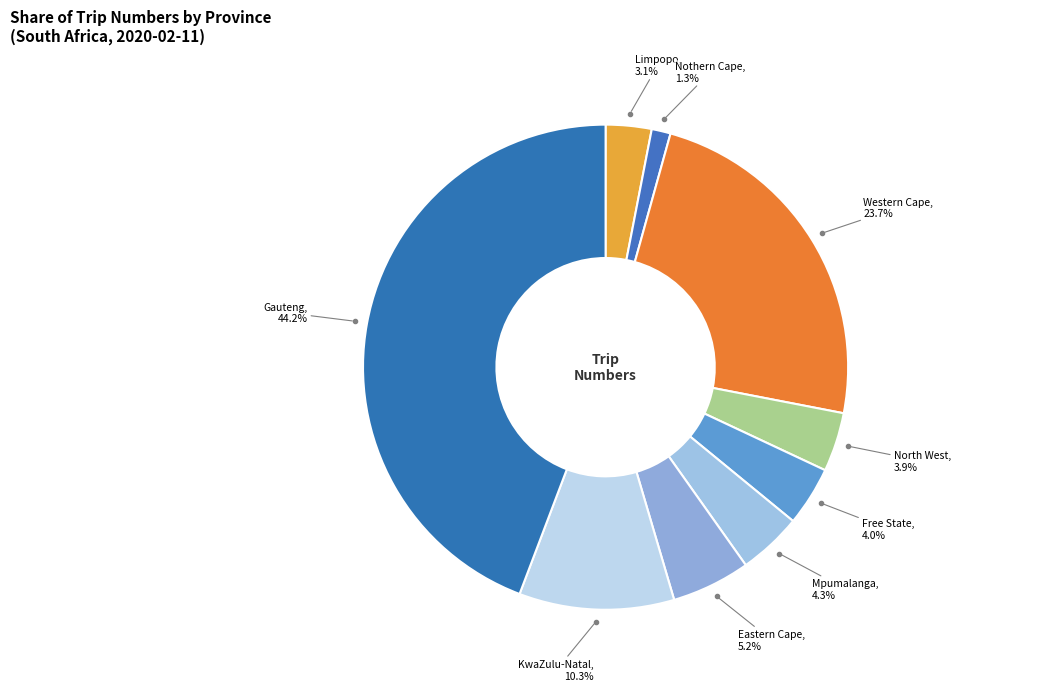

How many slices are in this pie chart?

9